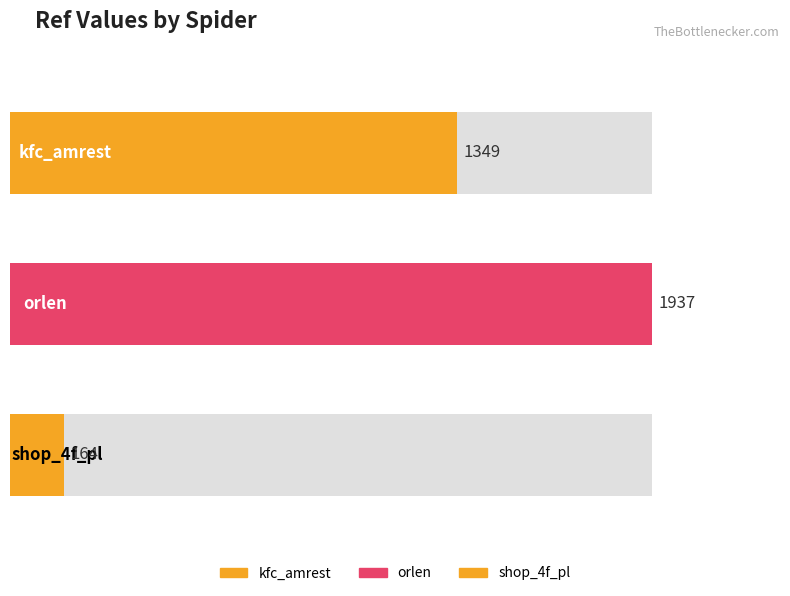

Read the value at shop_4f_pl.

164